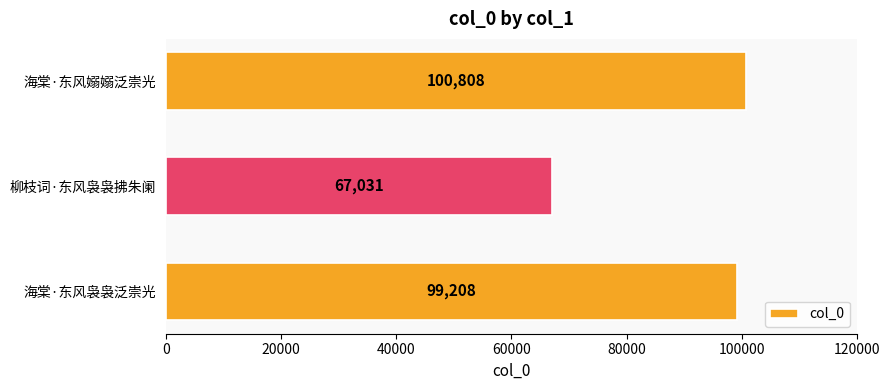

Rank the categories by value from lowest to highest.

柳枝词·东风袅袅拂朱阑, 海棠·东风袅袅泛崇光, 海棠·东风嫋嫋泛崇光